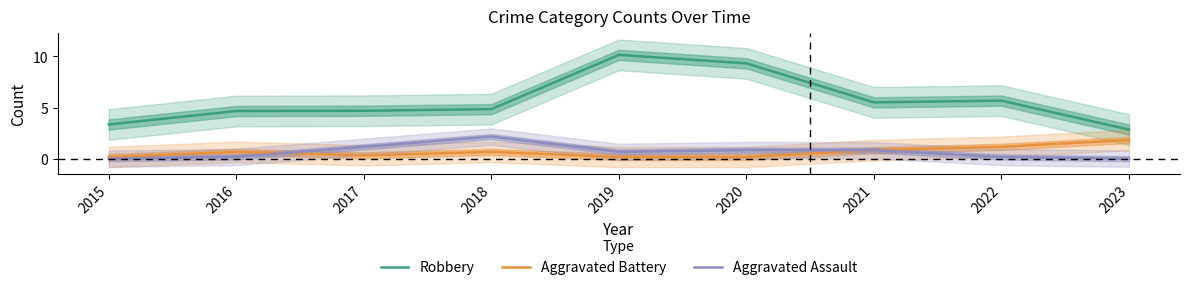

True or false: Aggravated Assault has a value of 0.0 at 2015.

False